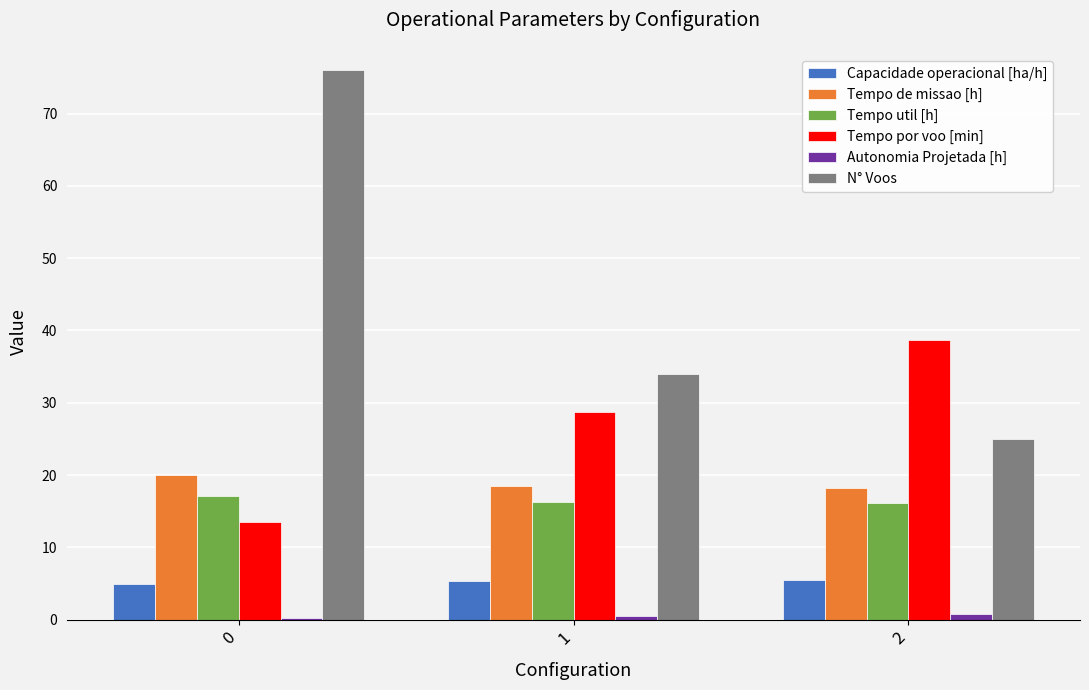

What is the maximum value for N° Voos?

76.0